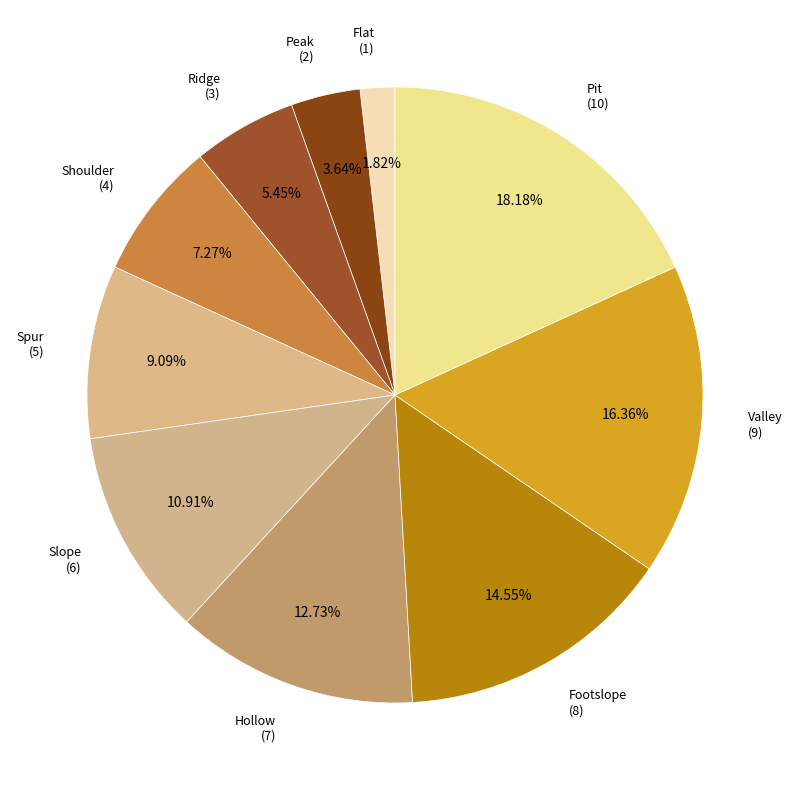

How many slices are in this pie chart?

10